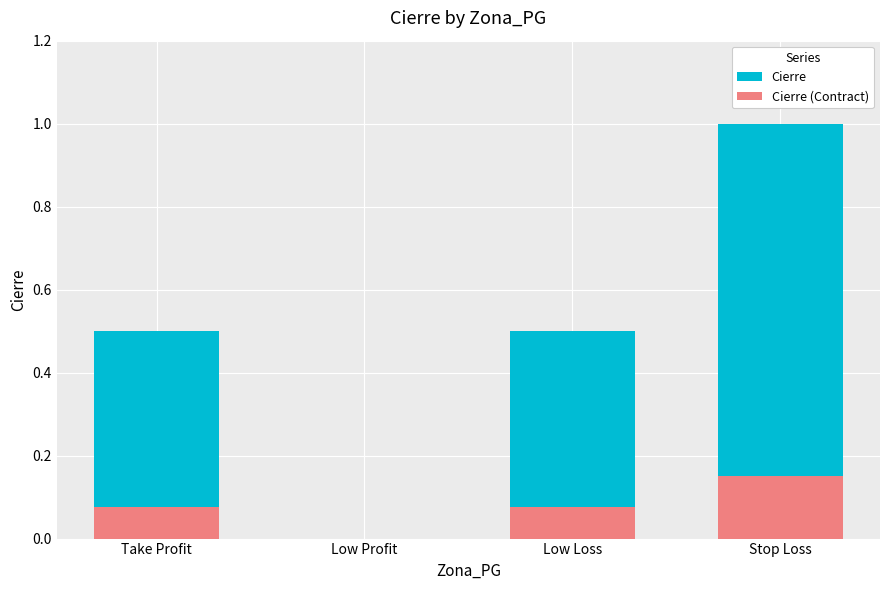

What is the difference between the maximum and minimum values in the Cierre series?

1.0